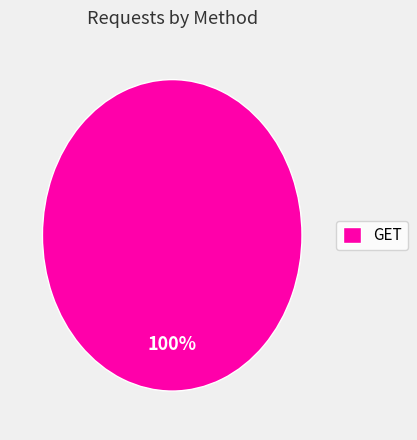

To the nearest percent, what portion does GET represent?

100%